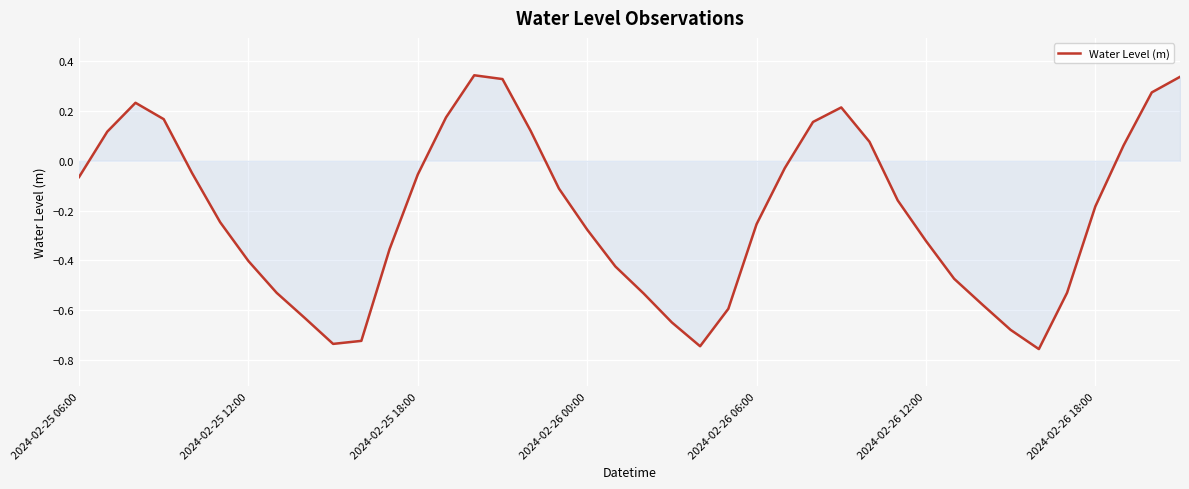

What is the difference between the maximum and minimum values?

1.1